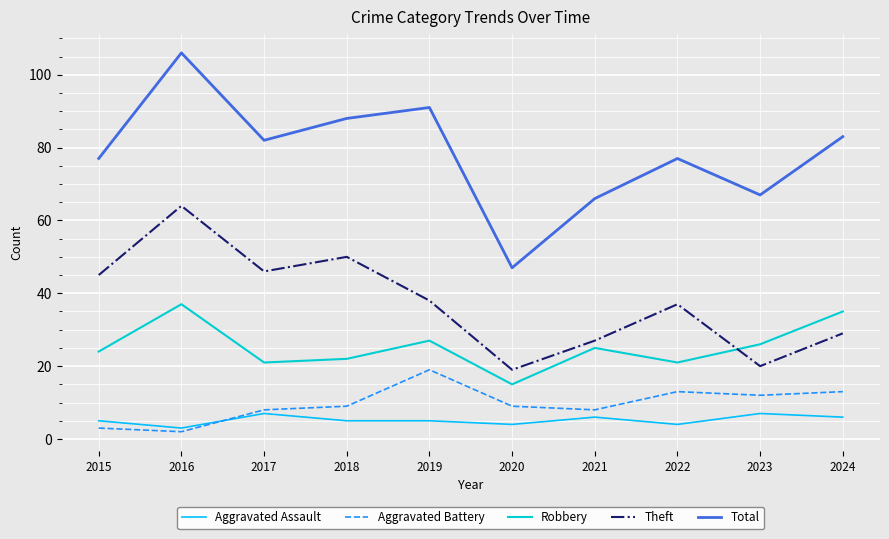

Which series has the widest spread of values?

Total